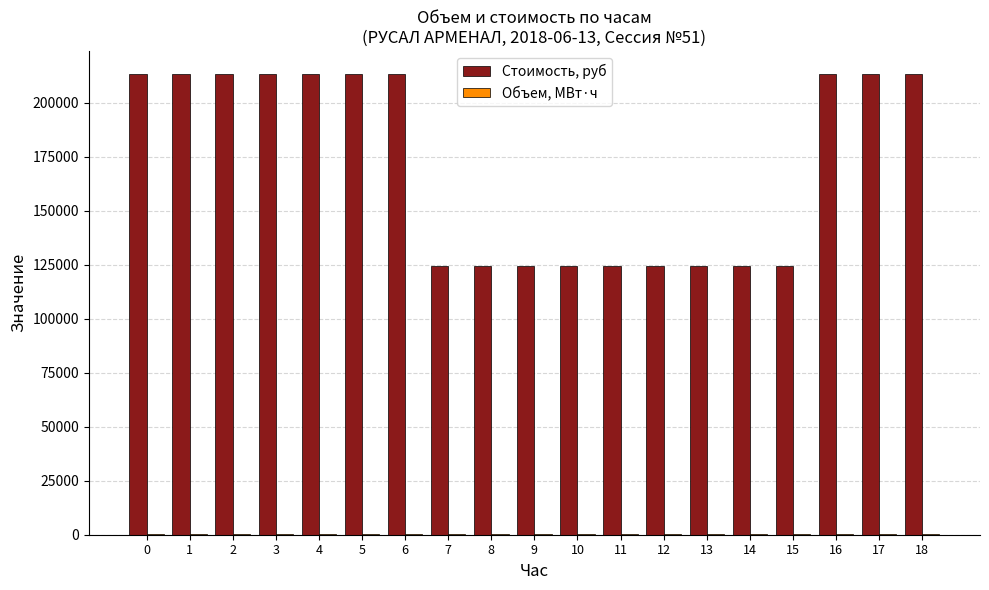

How many distinct data groups are displayed?

2